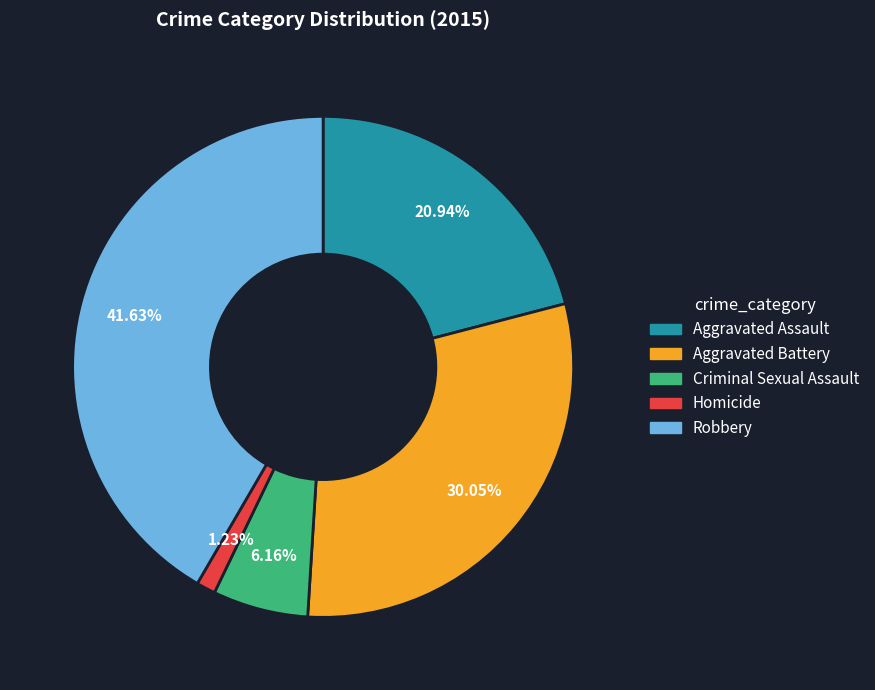

Is there a majority slice in this chart?

No